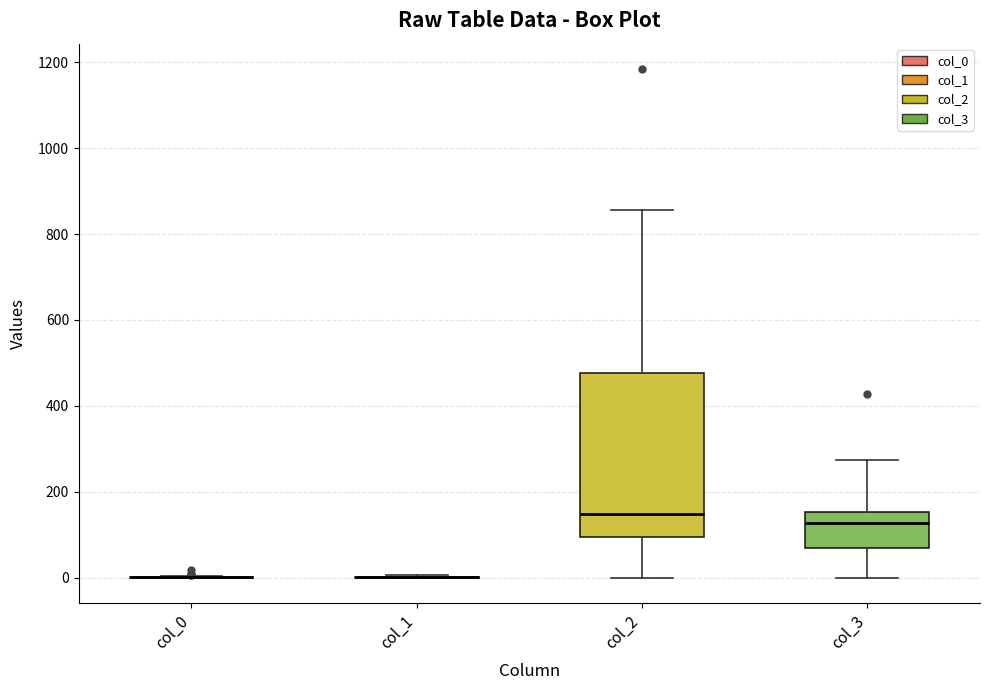

Reading left to right, transcribe this box plot: for each box, give where its median line is, the range the box spans, and where its two whiskers end, as read against the y-axis. The values are not printed on the chart, so give them approximately, as read against the axis.

col_0: box collapsed to a line at 0, whiskers 0 to 0
col_1: box collapsed to a line at 0, whiskers 0 to 0
col_2: median 140, box 100 to 480, whiskers 0 to 860
col_3: median 120, box 60 to 160, whiskers 0 to 280